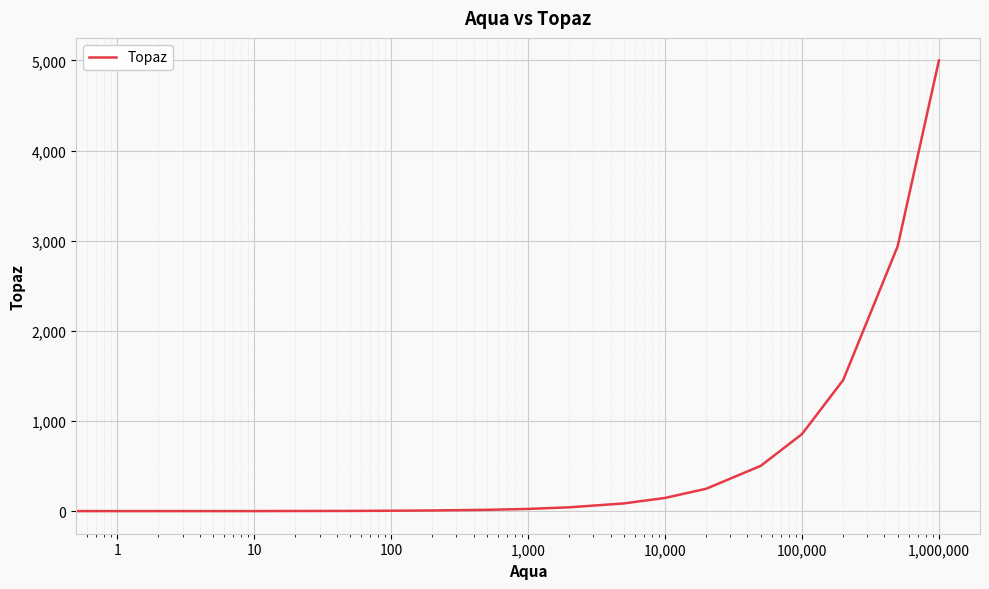

Count the number of data series in this chart.

1